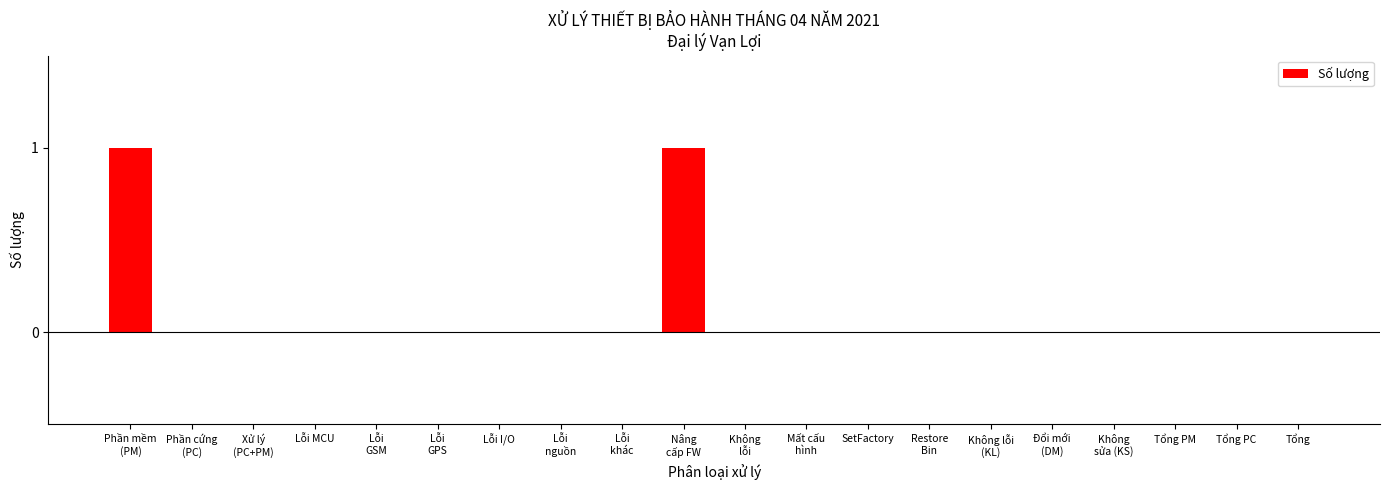

What is the greatest value displayed?

1